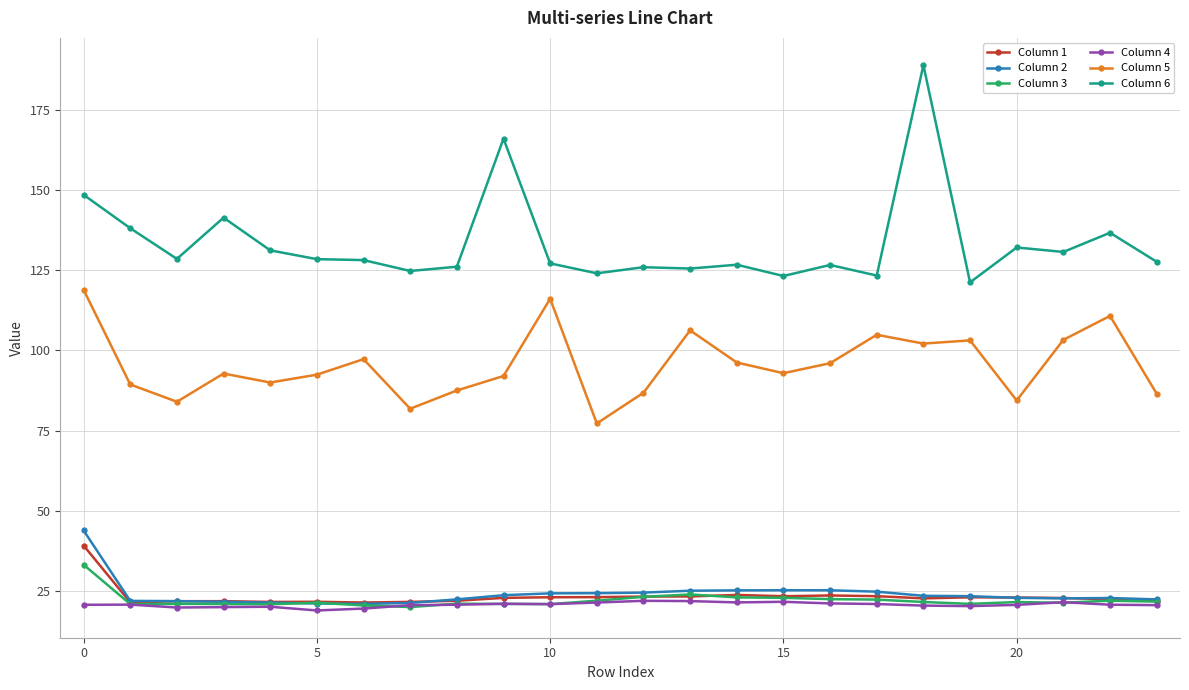

Which series has the largest total across all categories?

Column 6